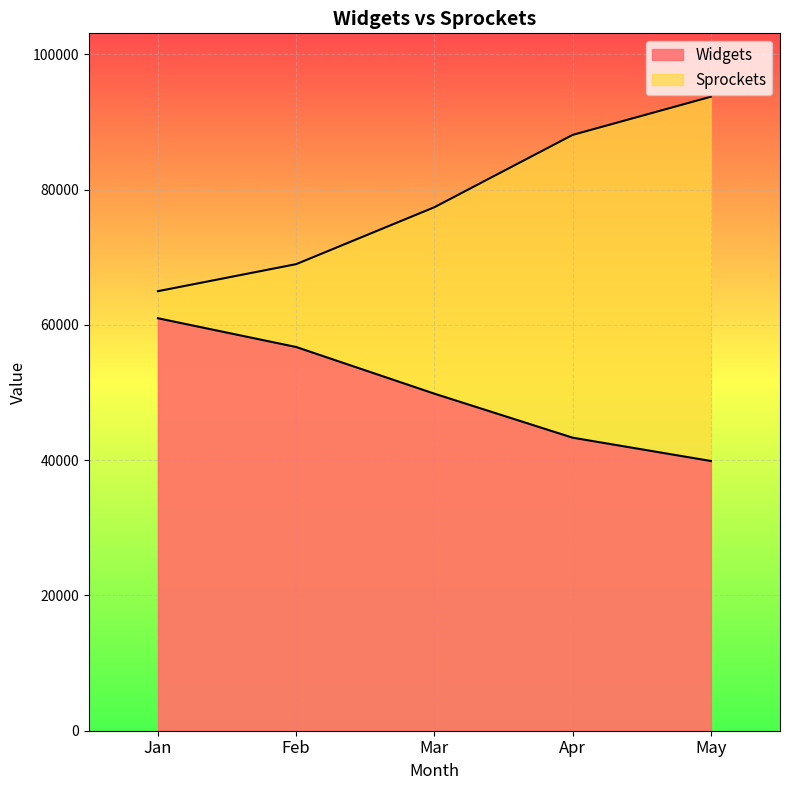

Where is Widgets nearest to the value 50431?

Mar